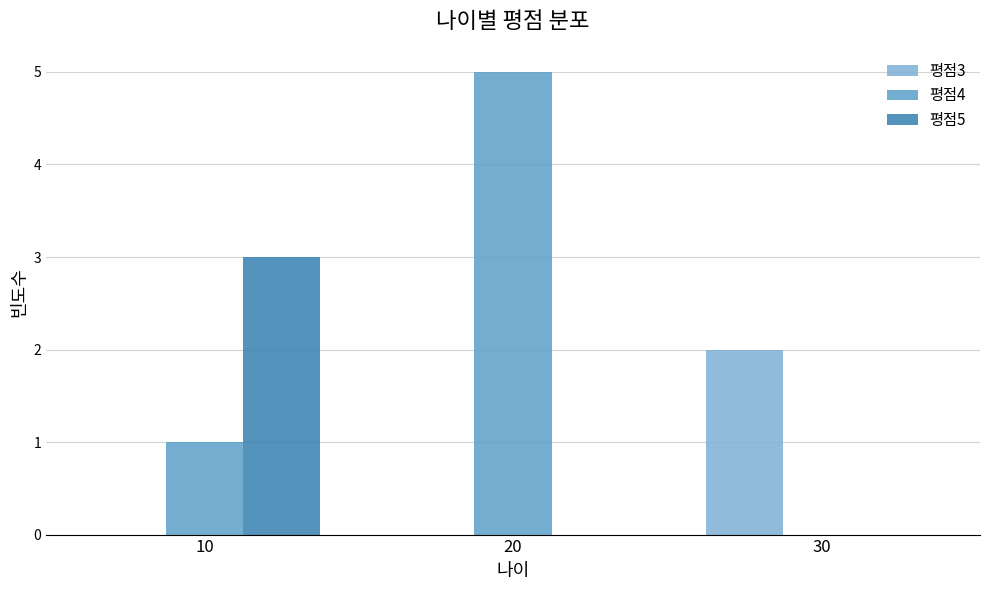

Reading right to left, extract all data points from this chart.

평점3: 30=2	20=0	10=0
평점4: 30=0	20=5	10=1
평점5: 30=0	20=0	10=3